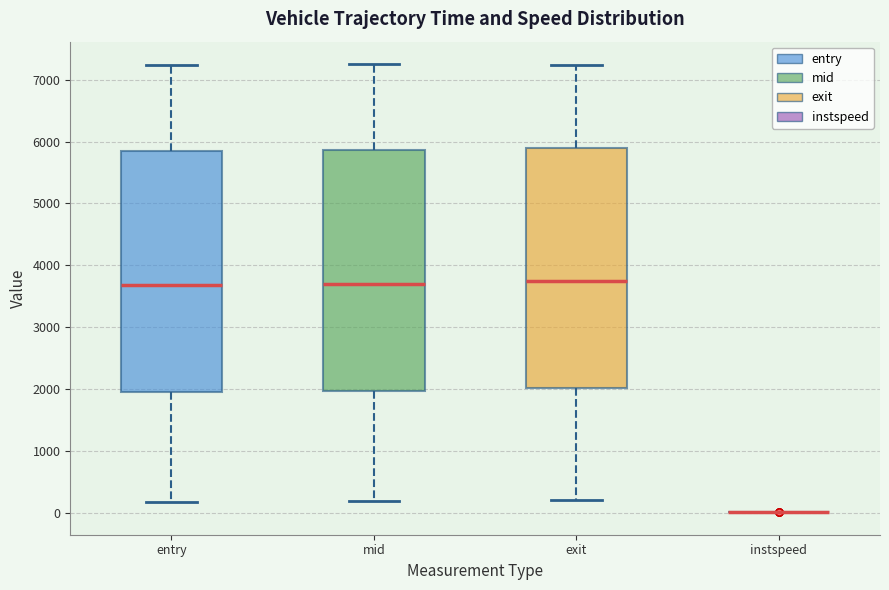

Where is the upper edge of the box for entry on the y-axis? The values are not printed on the chart, so give them approximately, as read against the axis.

5900